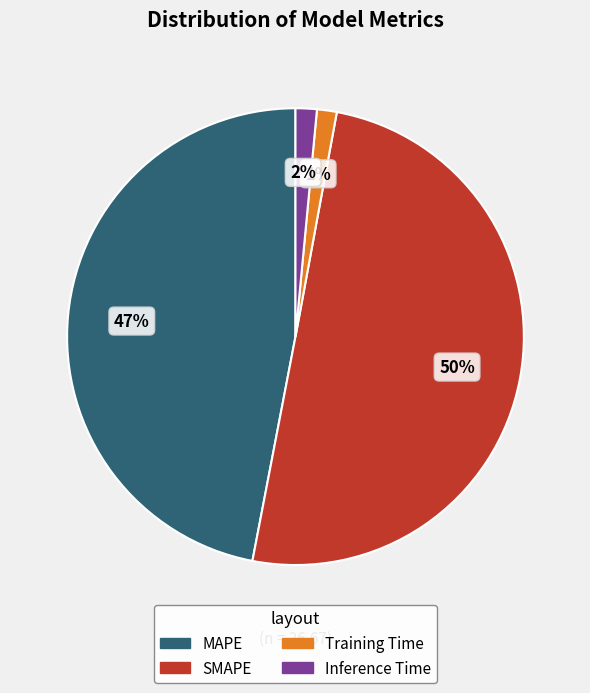

The MAPE slice represents 47% of the pie. True or false?

True